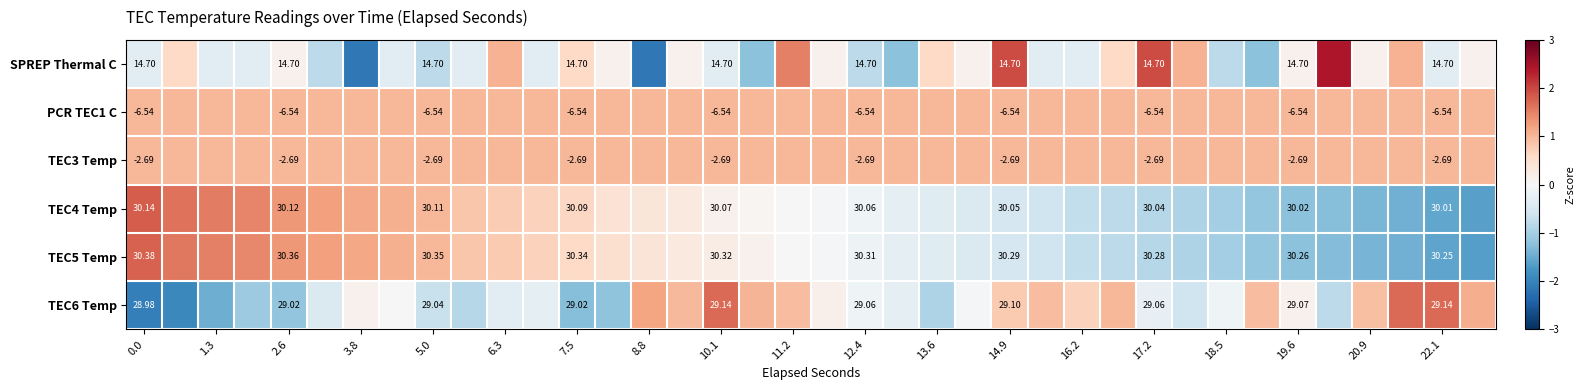

Which series has the widest spread of values?

SPREP Thermal C